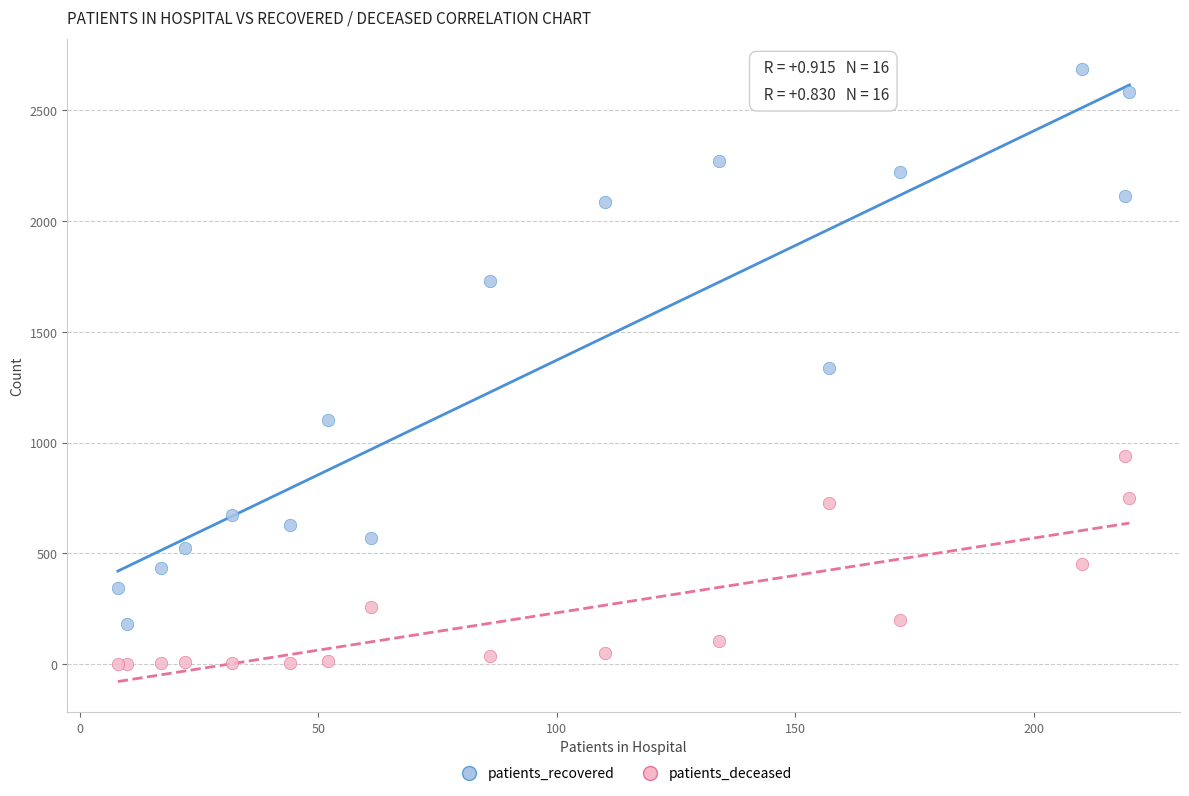

In the patients_recovered series, what Y value is closest to 1433?

1335